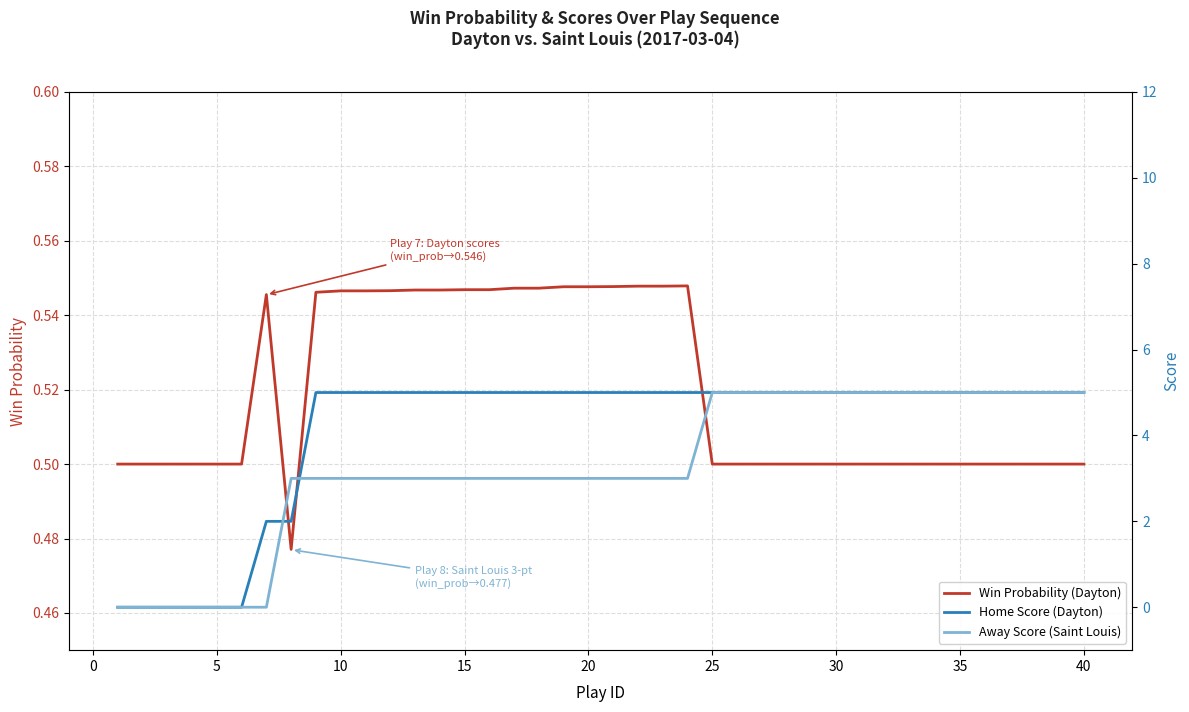

True or false: Home Score (Dayton) has a value of 5.0 at 20.

True